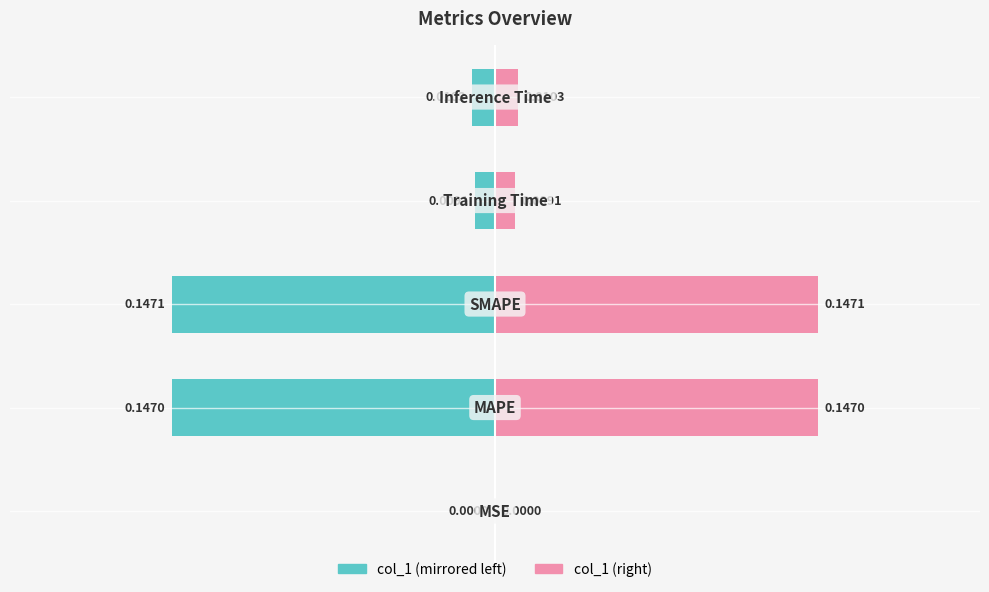

How many bars are there in total?

10